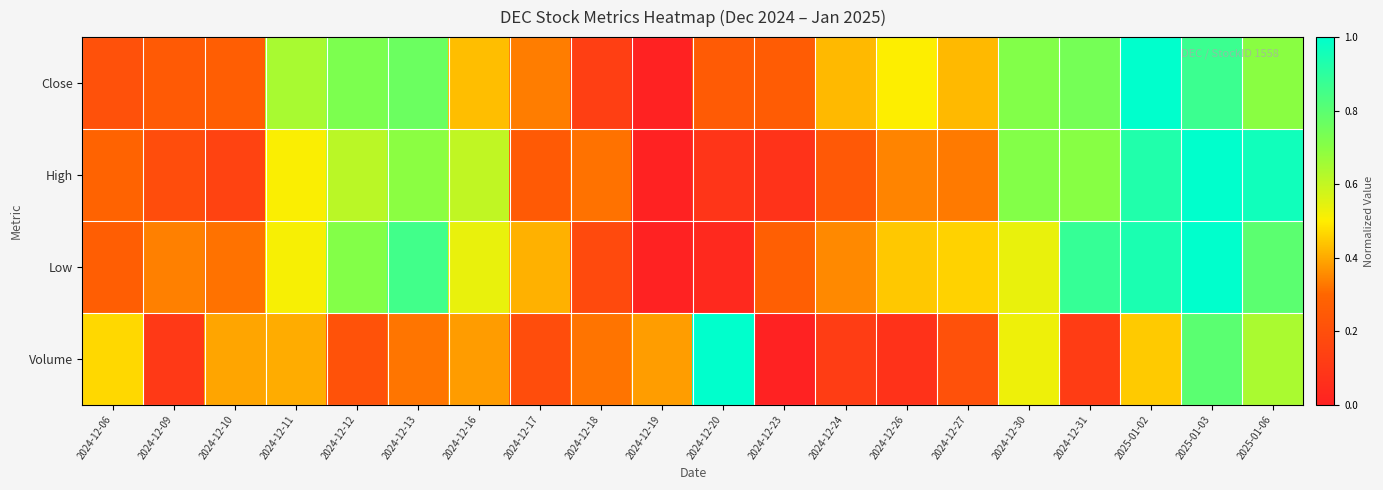

Between 2024-12-13 and 2024-12-11, which is larger?

2024-12-13